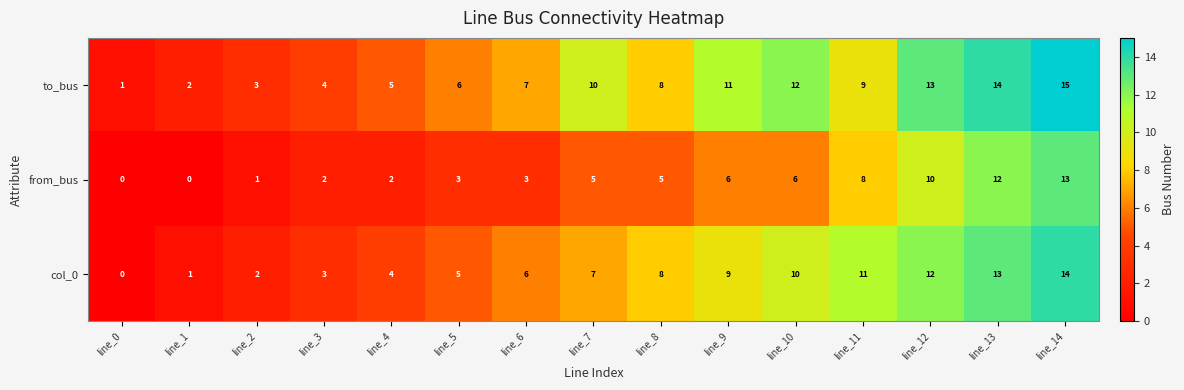

The to_bus series shows 1 at line_0. True or false?

True